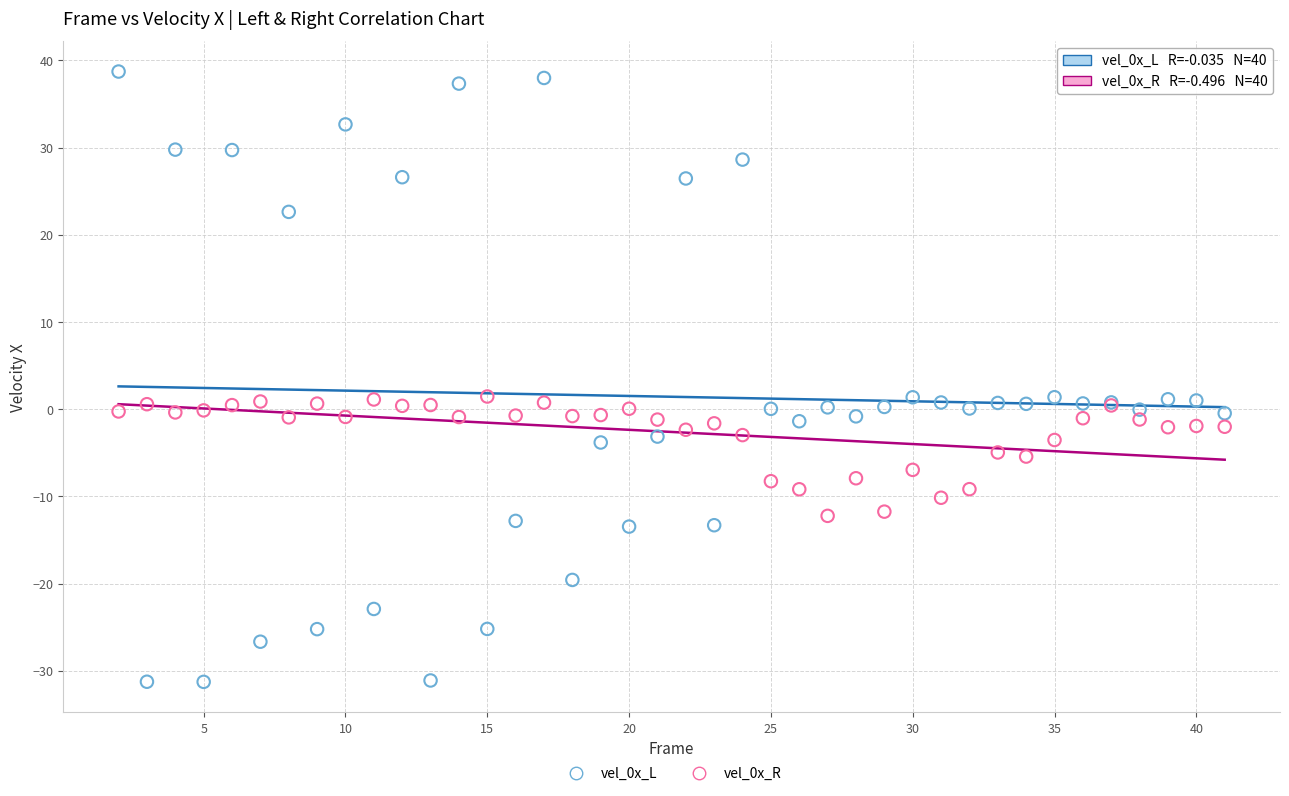

What is the X range (max minus min) for the scatter plot?

39.0